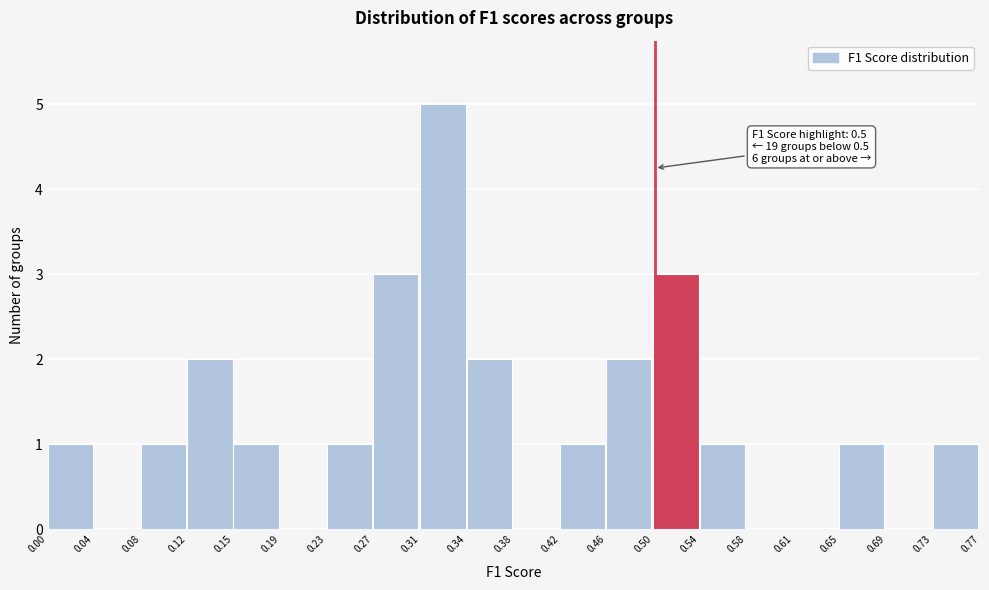

Which range on the x-axis has the tallest bar?

0.31 to 0.34